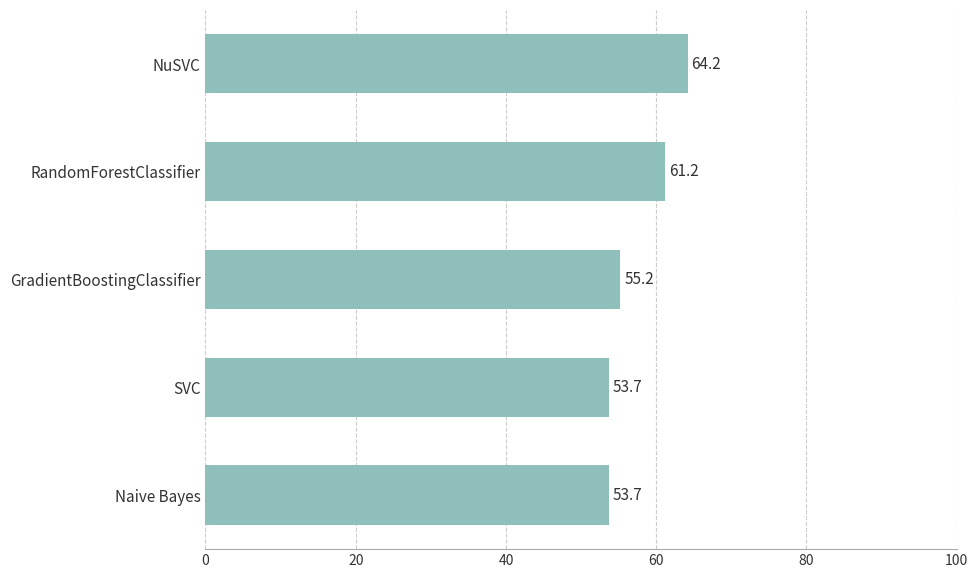

How many values are below 55?

2